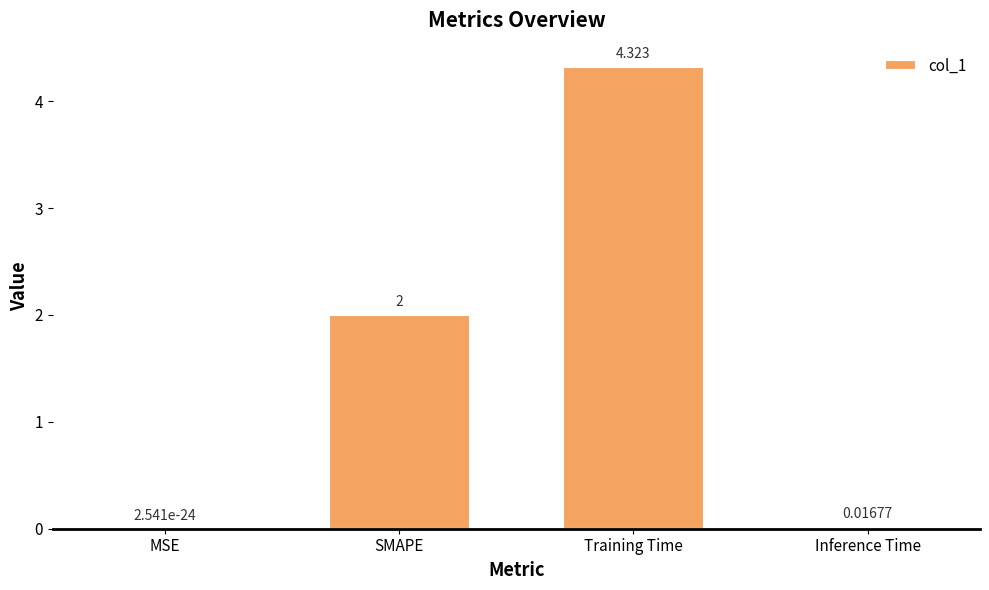

Count the number of categories in the chart.

4